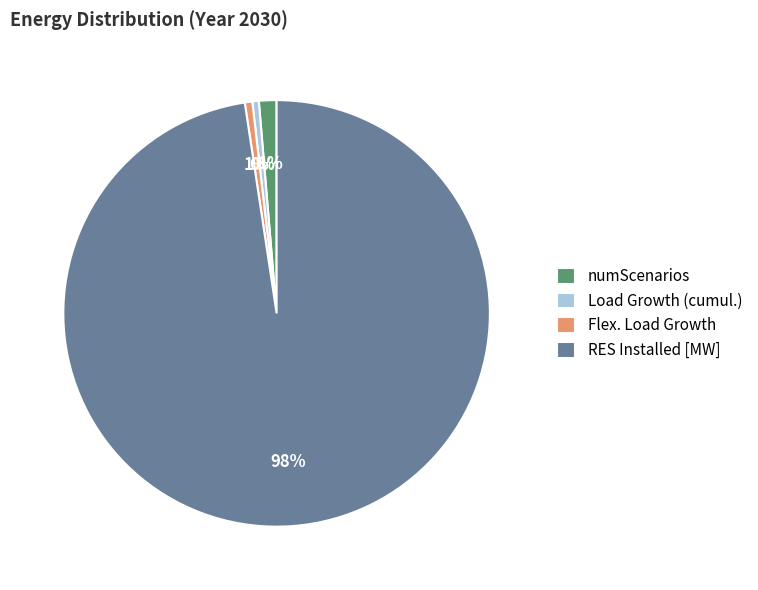

Approximately how many times larger is the value at Flex. Load Growth compared to Load Growth (cumul.)?

1.2